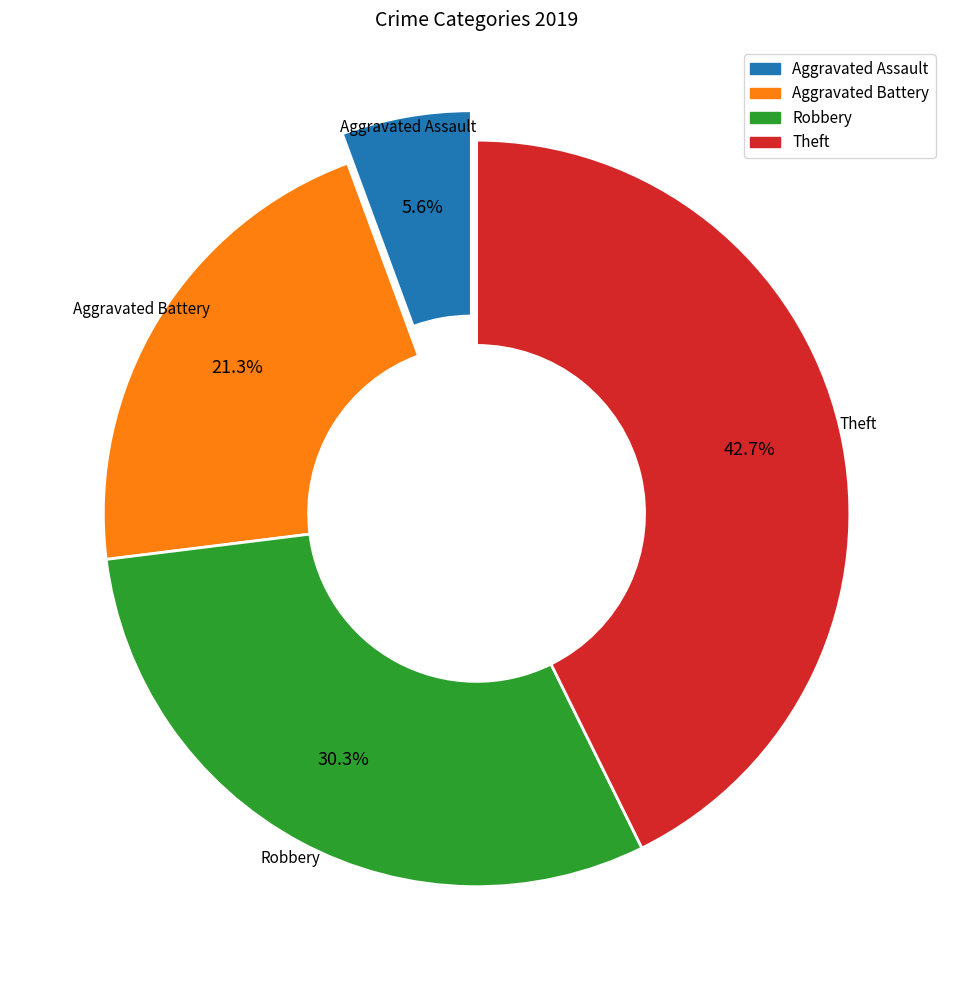

To the nearest percent, what percentage of the pie is Aggravated Battery?

21%